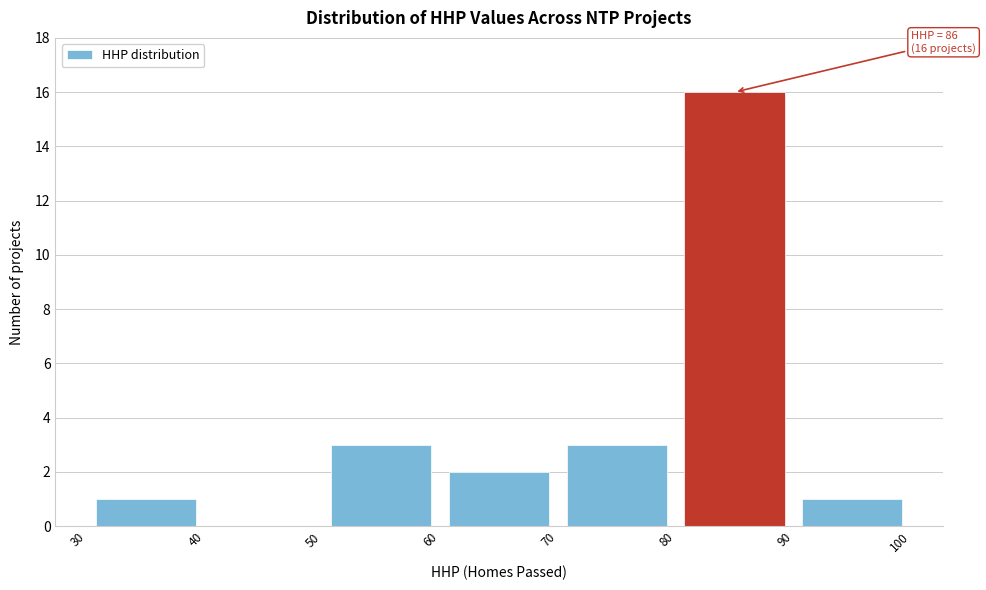

Which range on the x-axis has the tallest bar?

80 to 90